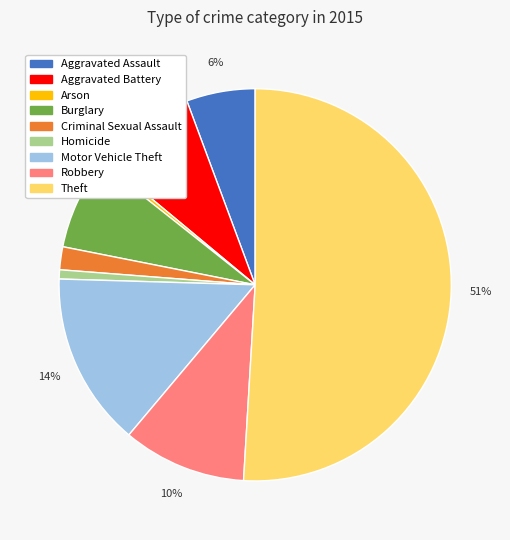

Count the number of slices in the pie.

9